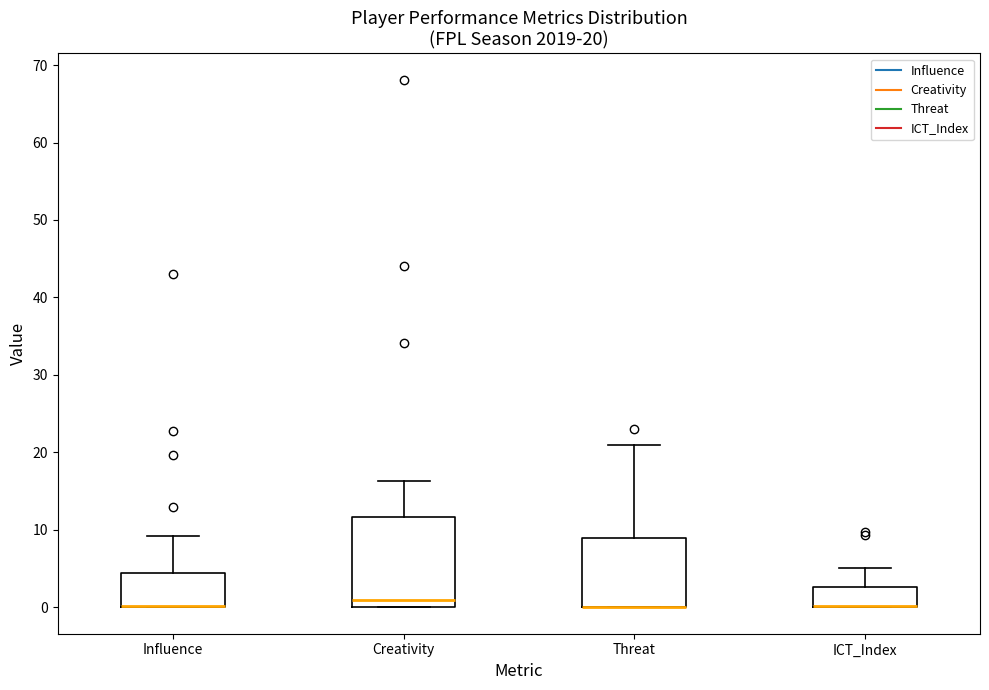

Which box is the tallest, from its lower edge to its upper edge?

Creativity